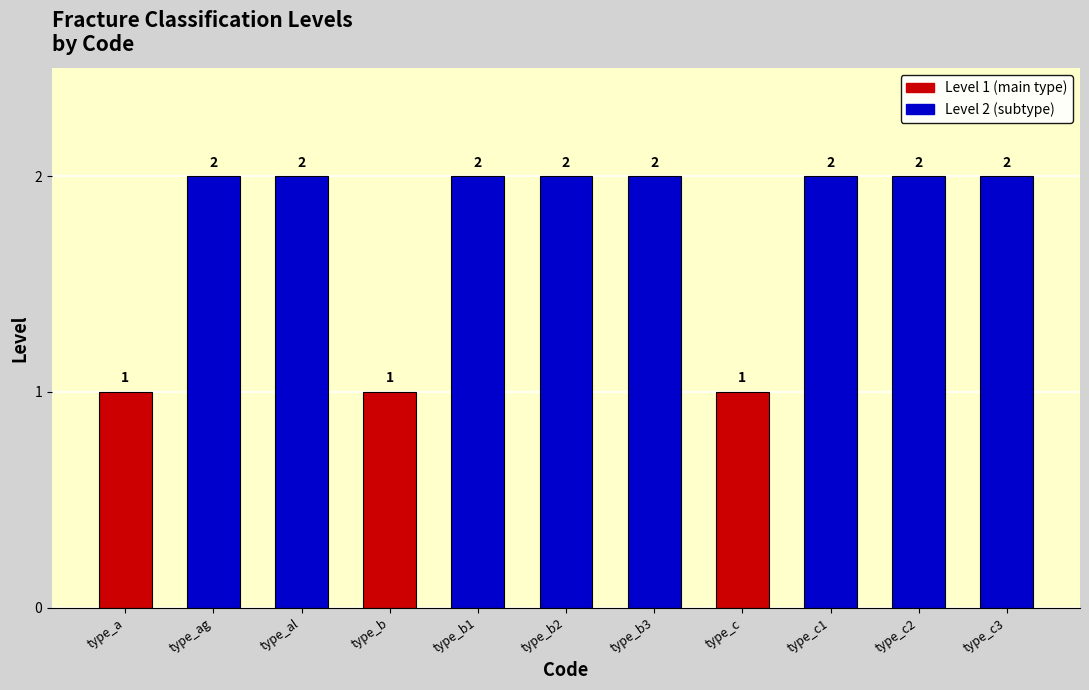

What is the minimum value shown in the chart?

1